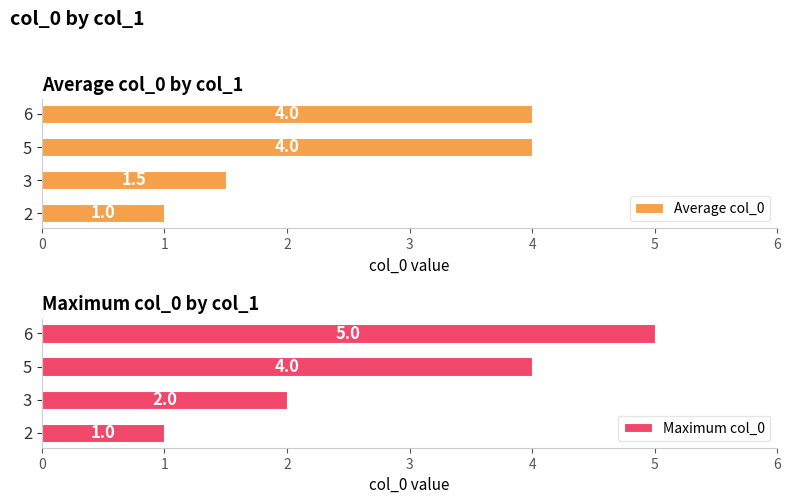

List the series in order of their overall mean, lowest first.

Average col_0, Maximum col_0